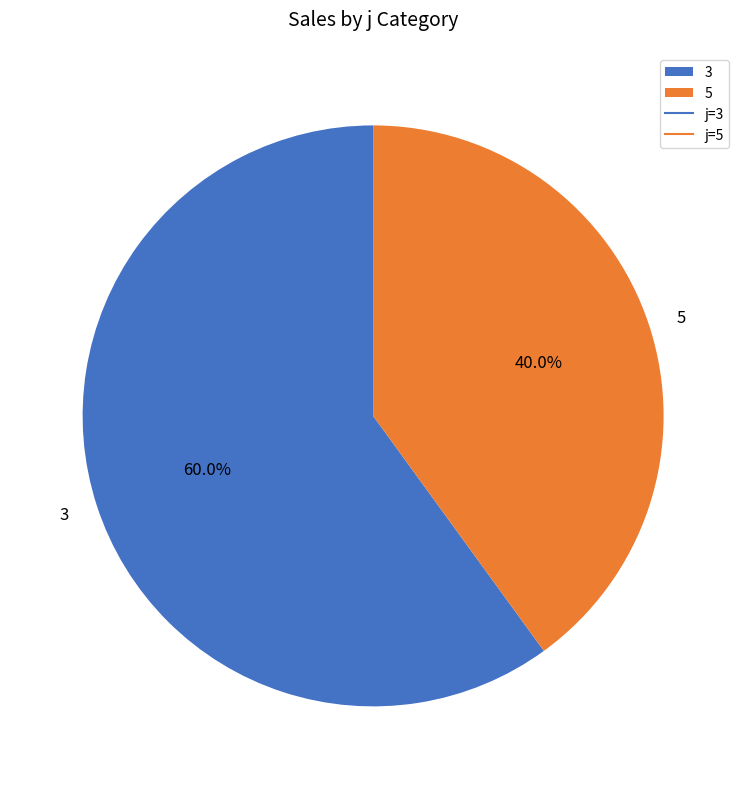

Combined, what portion of the pie is 5 and 3?

100.0%